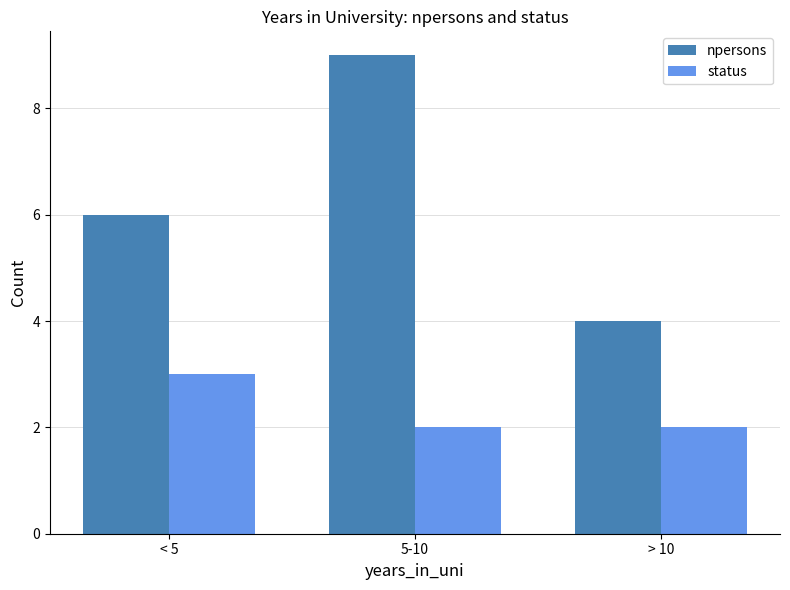

What is the label of the 2nd bar from the left?

5-10